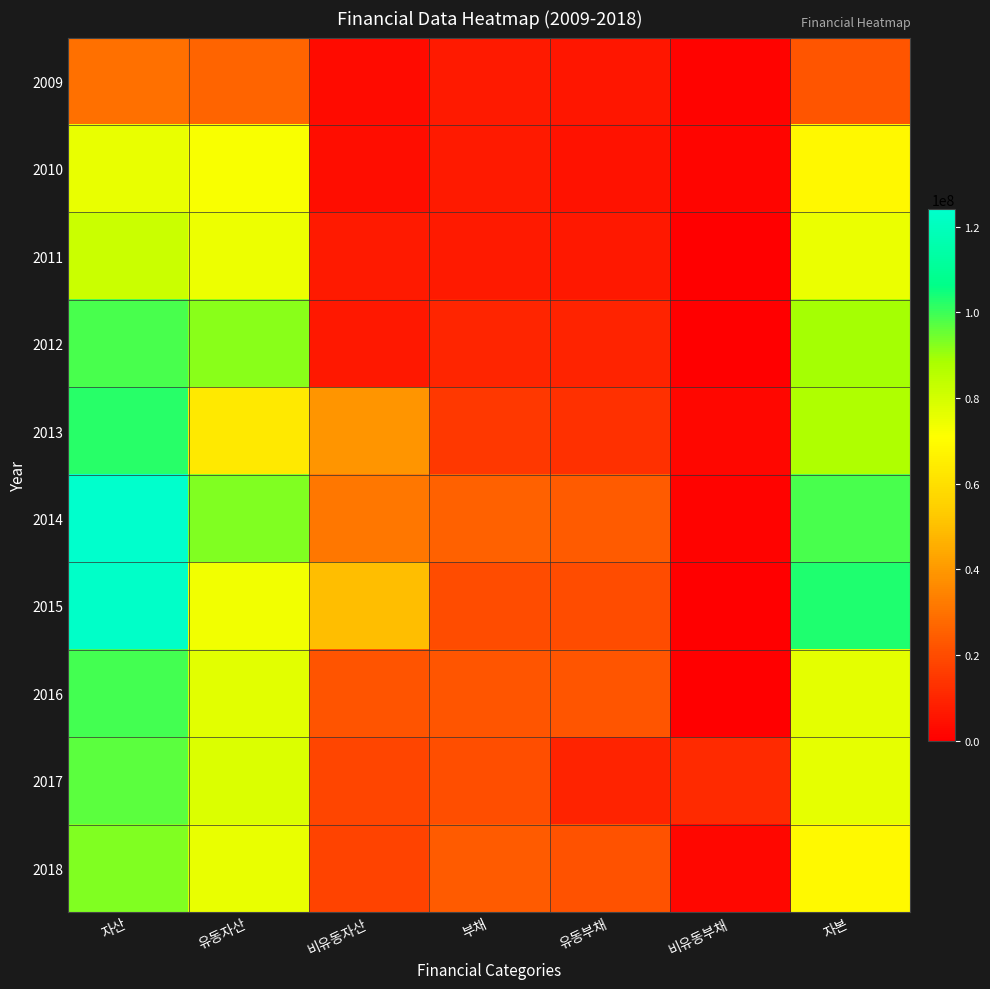

Which series has the largest total across all categories?

2014